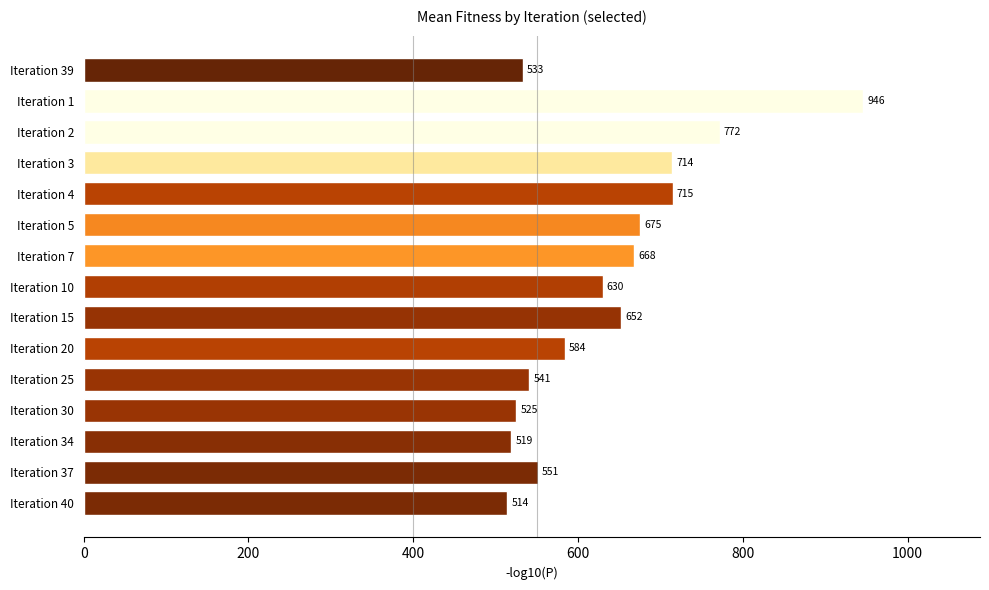

The chart shows a value of 1135 at Iteration 4. True or false?

False